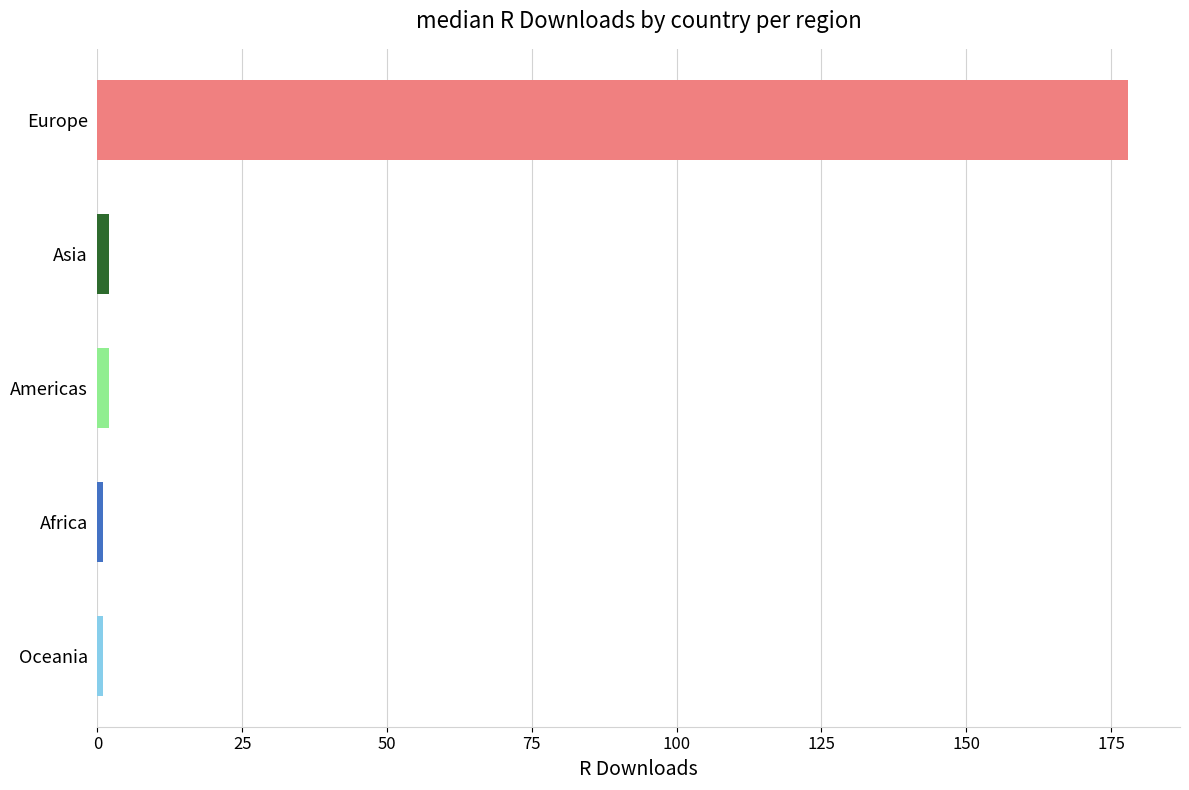

True or false: the data shows 178 at Europe.

True